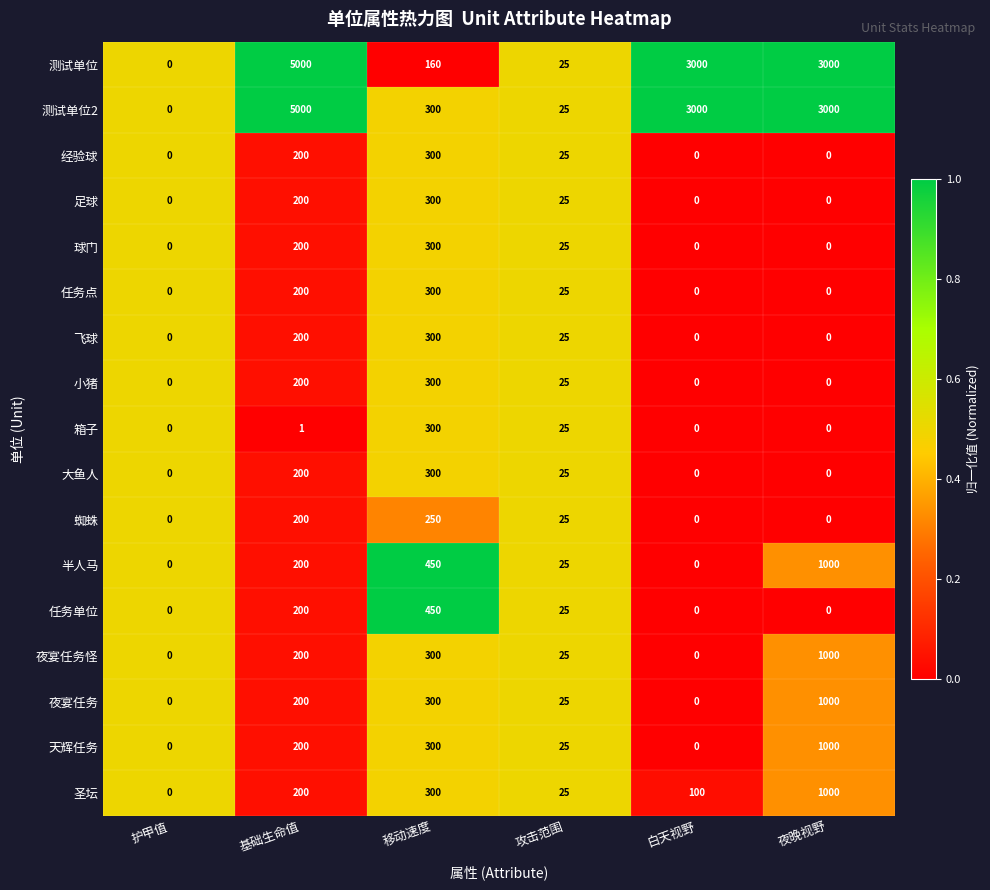

Is it true that 天辉任务 equals 1000 at 夜晚视野?

True